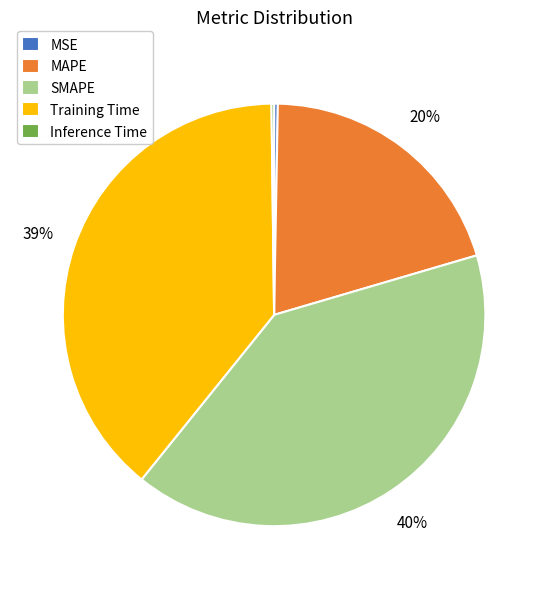

Which has a higher value, Training Time or SMAPE?

SMAPE